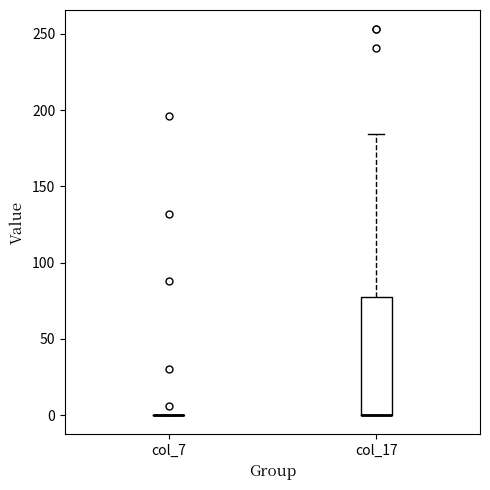

Which box is the tallest, from its lower edge to its upper edge?

col_17